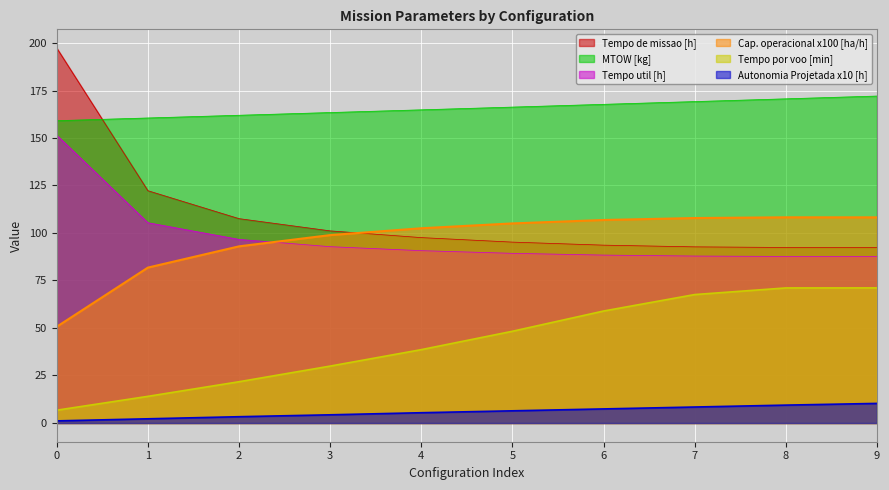

Which series has the widest spread of values?

Tempo de missao [h]